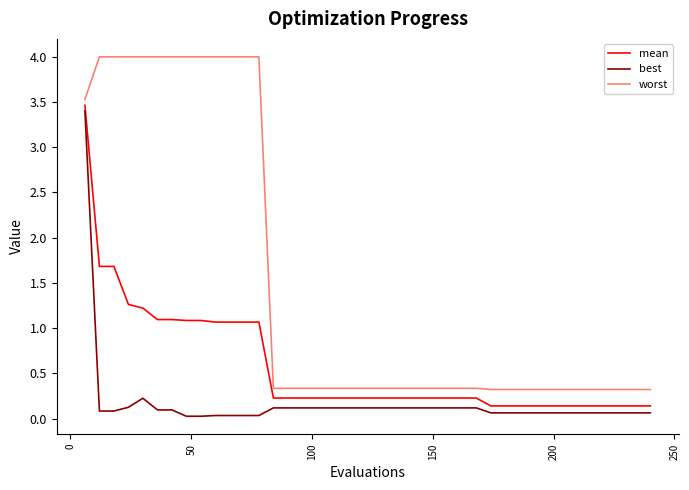

Does the chart display data point markers on the line(s)?

No